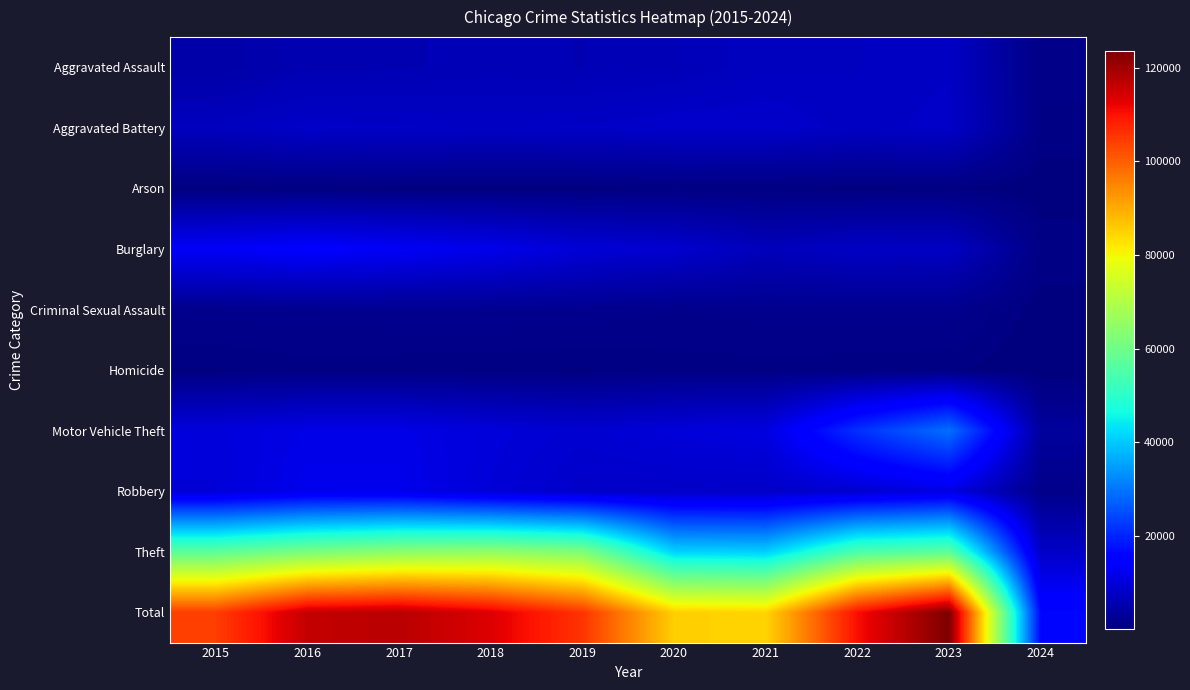

At which category is the sum across all series the highest?

2023